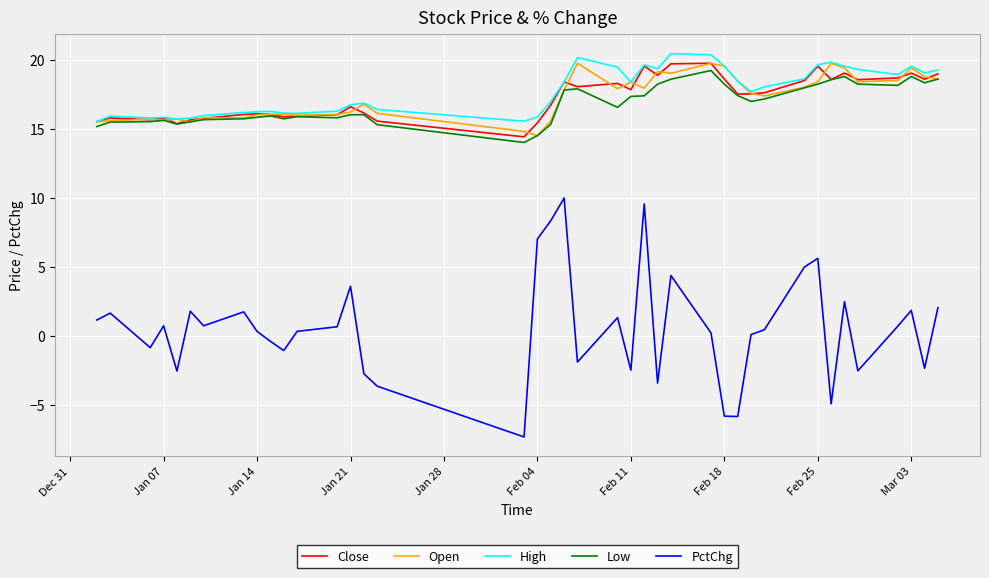

True or false: PctChg and Low cross at least once.

False